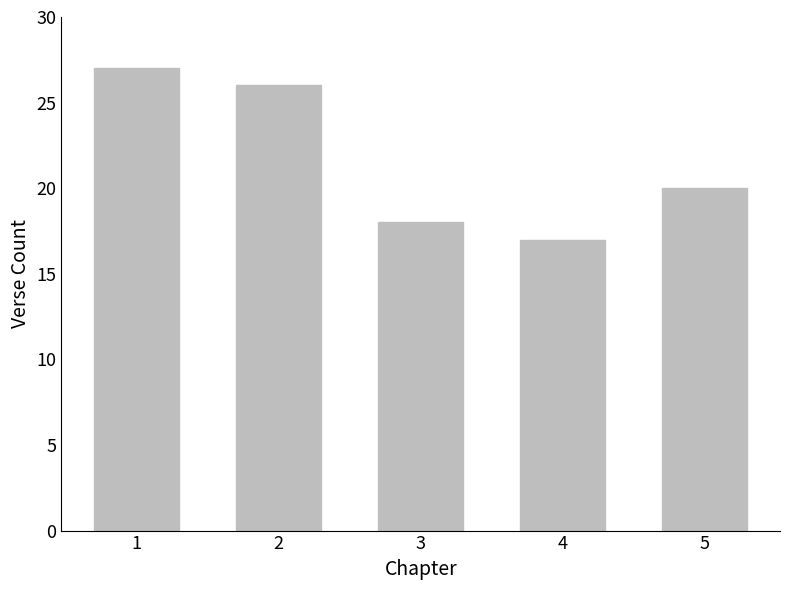

At which category does the chart reach its minimum across all series?

4